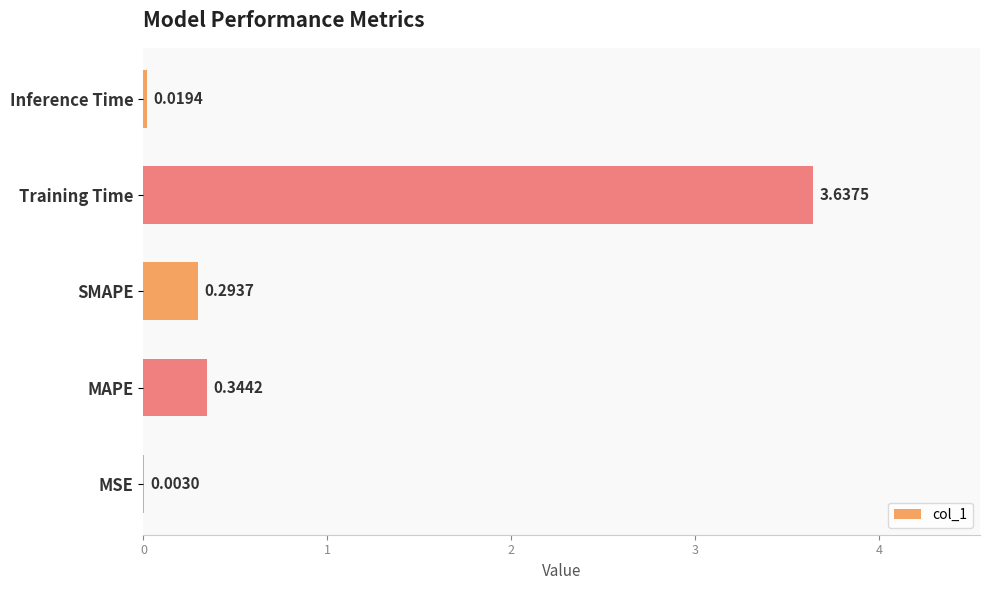

Which label corresponds to the largest value in the chart?

Training Time